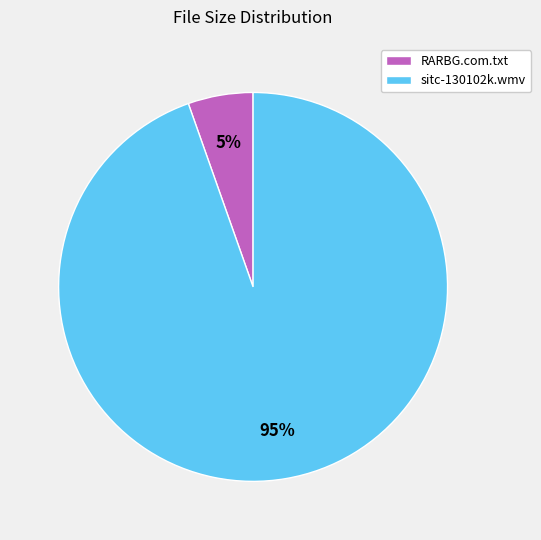

To the nearest percent, what is the combined percentage of sitc-130102k.wmv and RARBG.com.txt?

100%